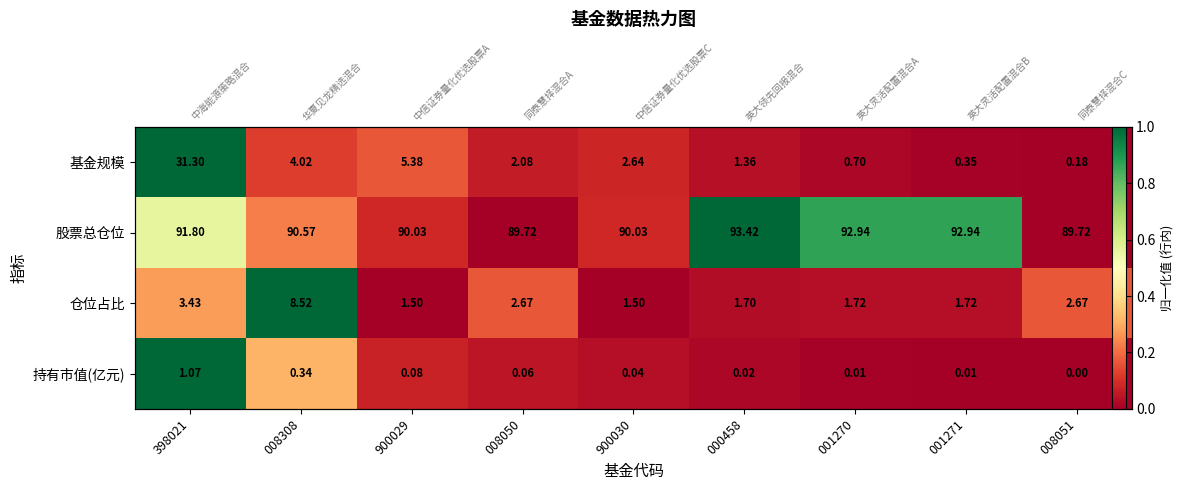

What is the difference between the maximum and minimum values in the 基金规模 series?

1.0